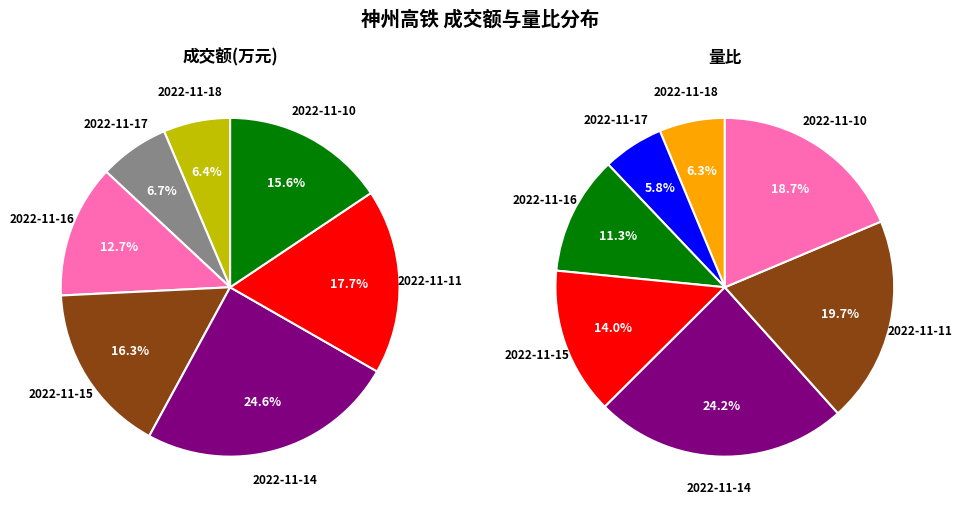

Does 2022-11-11 represent more than half of the total?

No